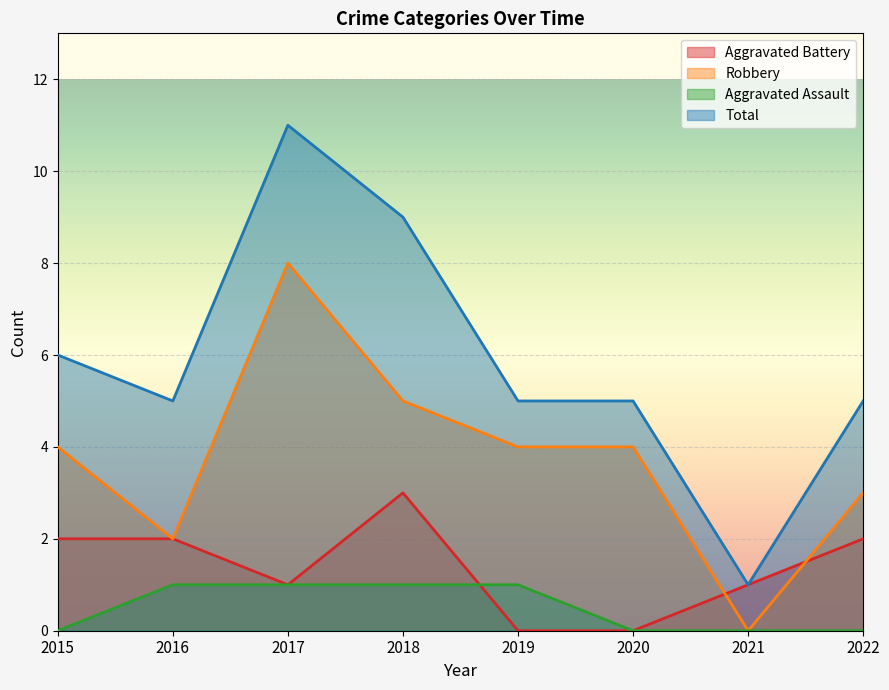

How many positive values does the Aggravated Battery series have?

6